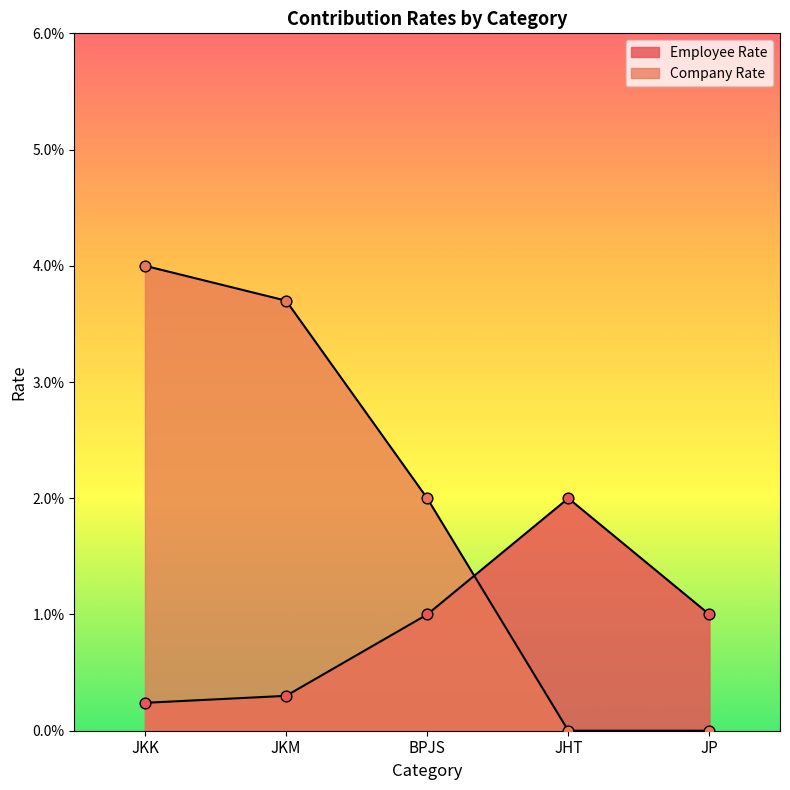

Which series has the largest Y range (max minus min)?

Company Rate